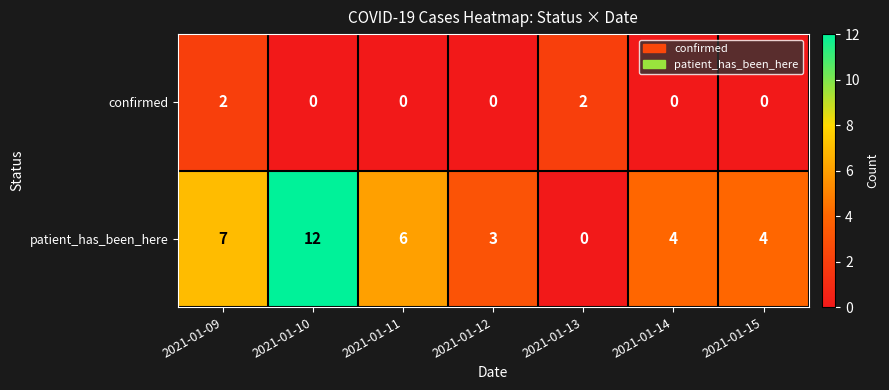

Rank the series by their average value, from lowest to highest.

confirmed, patient_has_been_here